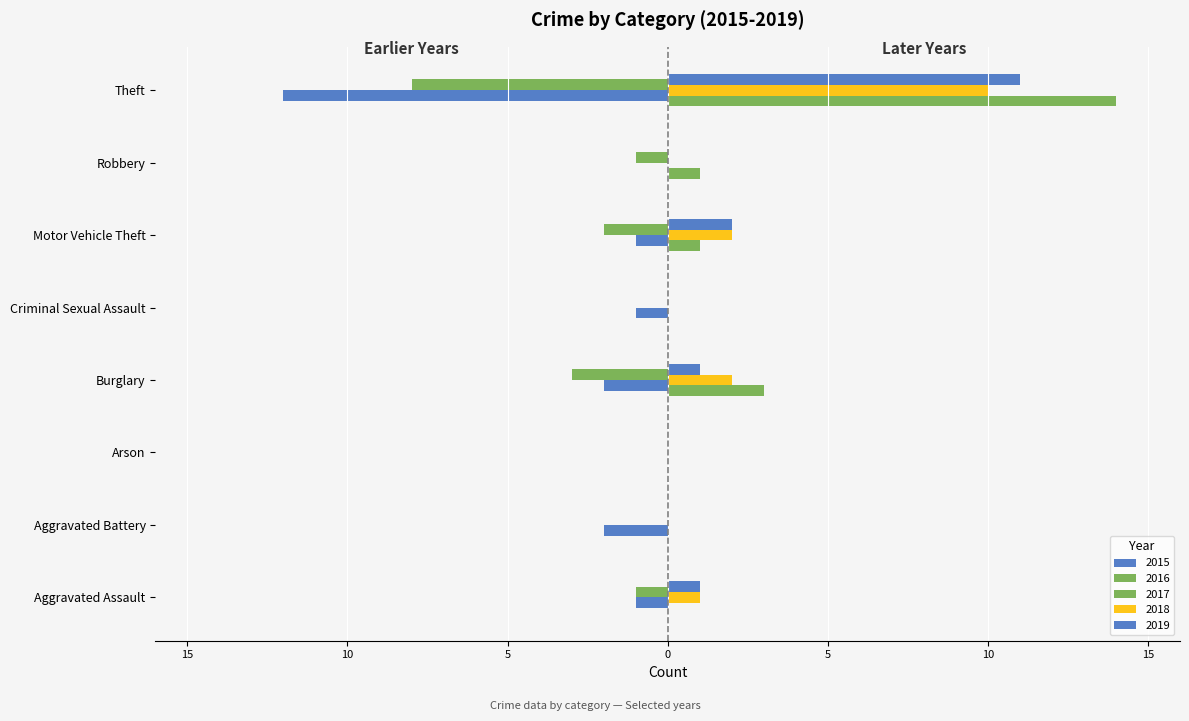

What is the label of the 2nd bar from the right?

Robbery